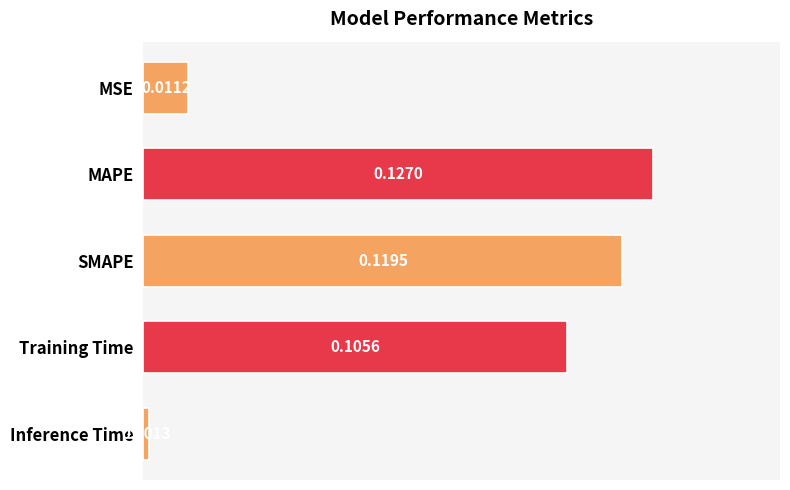

What is the sum of all values?

0.4